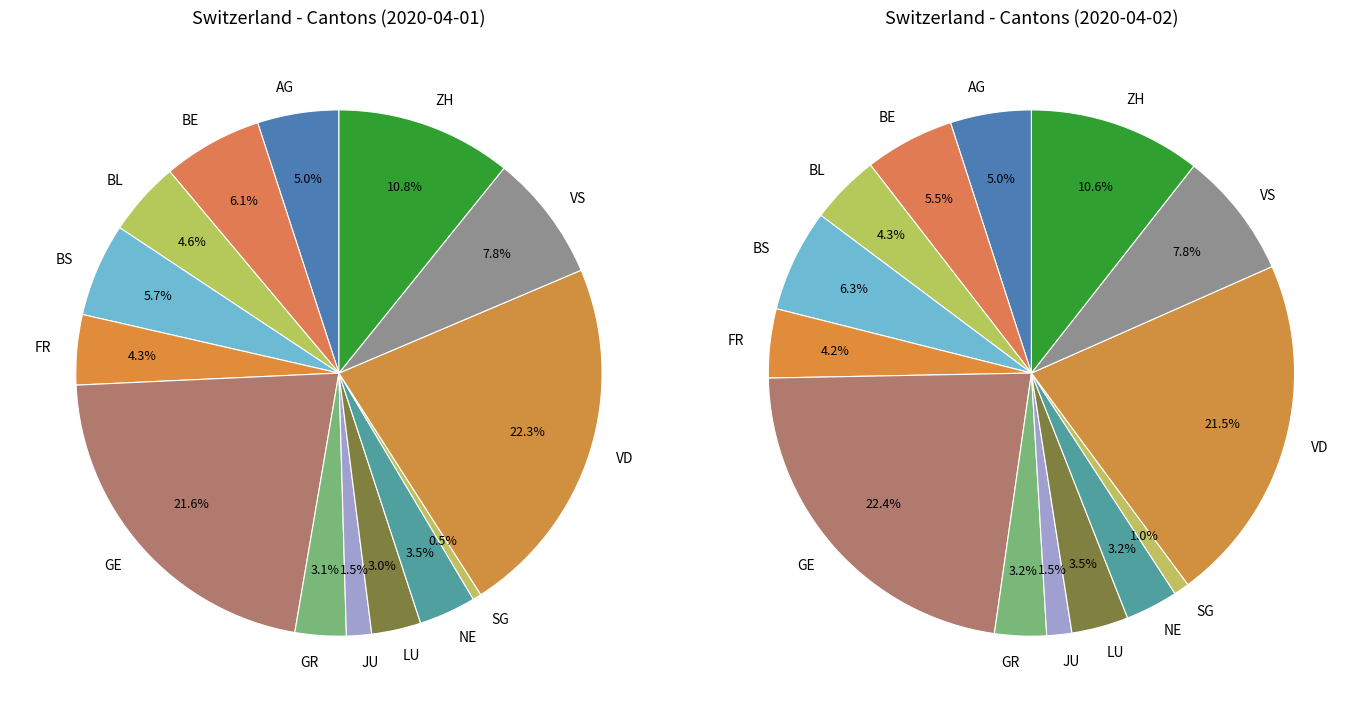

What percentage is NOT represented by 2020-04-02?

92.6%